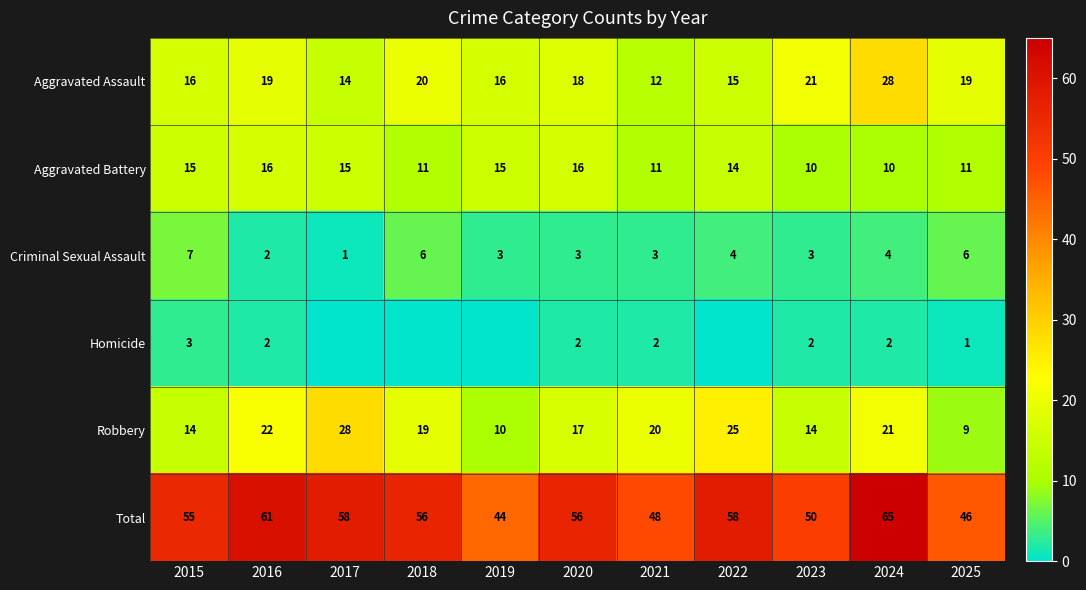

Where does the Aggravated Battery series first go above 14?

2015